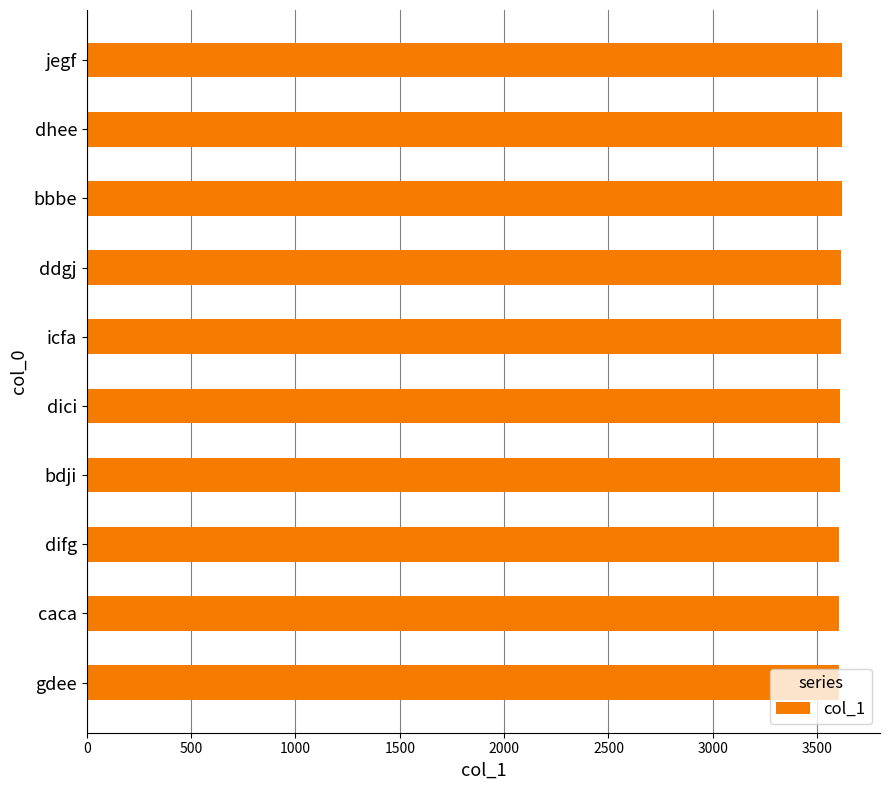

Is it true that the value at ddgj is 3614?

True